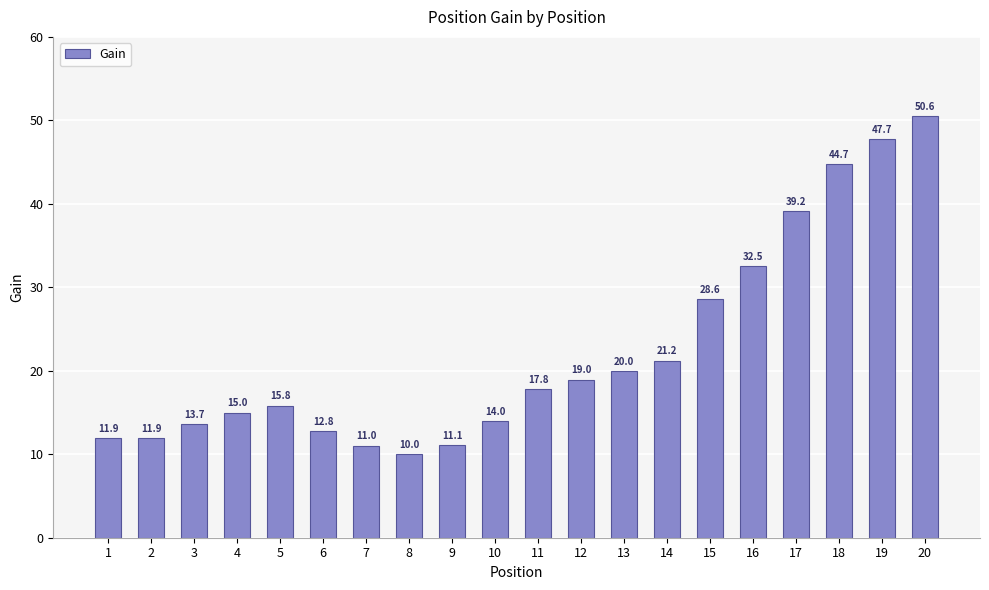

Reading left to right, transcribe all the data shown in this chart.

1=11.9	2=11.9	3=13.7	4=15.0	5=15.8	6=12.8	7=11.0	8=10.0	9=11.1	10=14.0	11=17.8	12=19.0	13=20.0	14=21.2	15=28.6	16=32.5	17=39.2	18=44.7	19=47.7	20=50.6